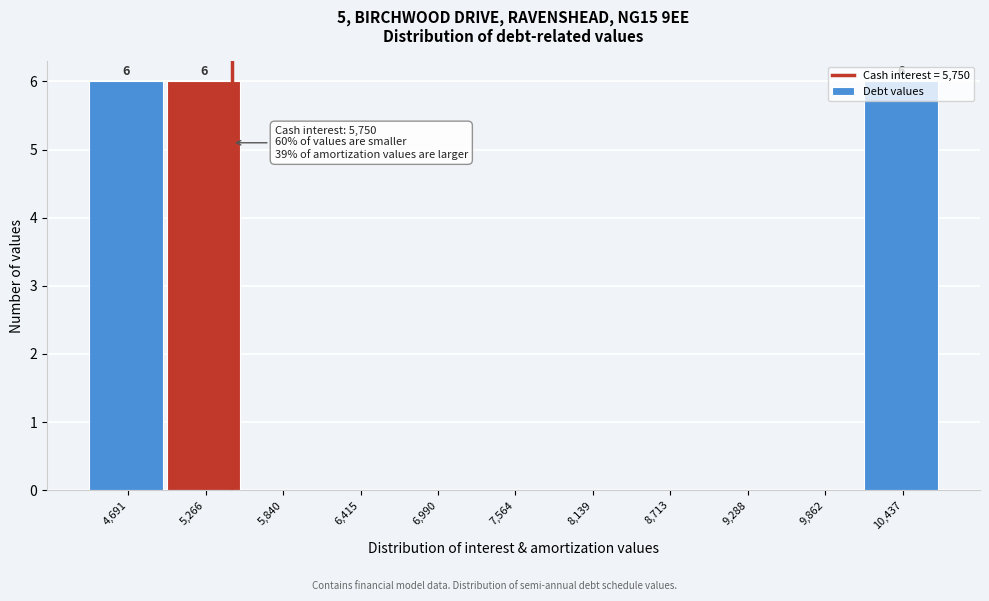

What is the sum of all values?

18